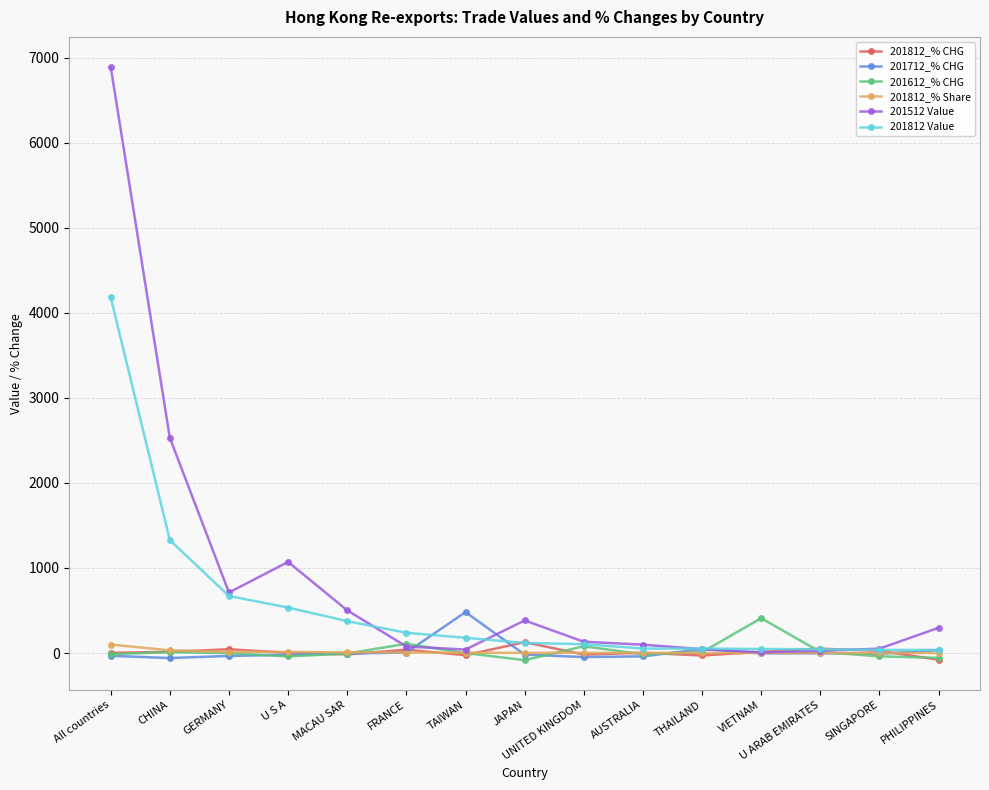

Which series has the largest total across all categories?

201512 Value